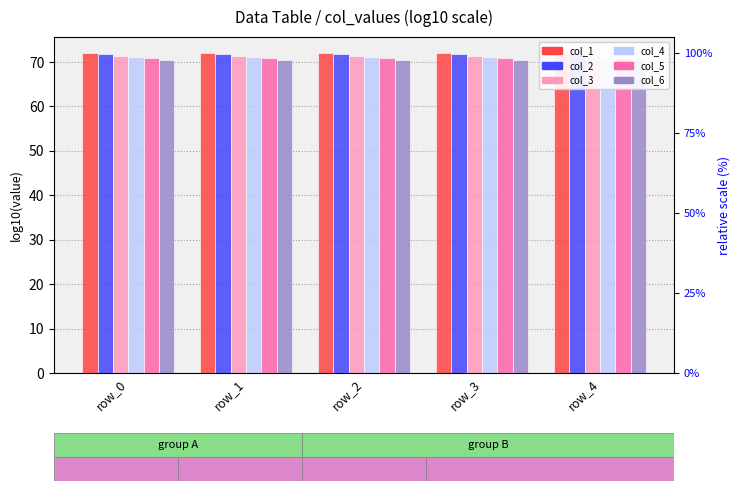

What is the difference between the highest and lowest values at row_0?

1.5